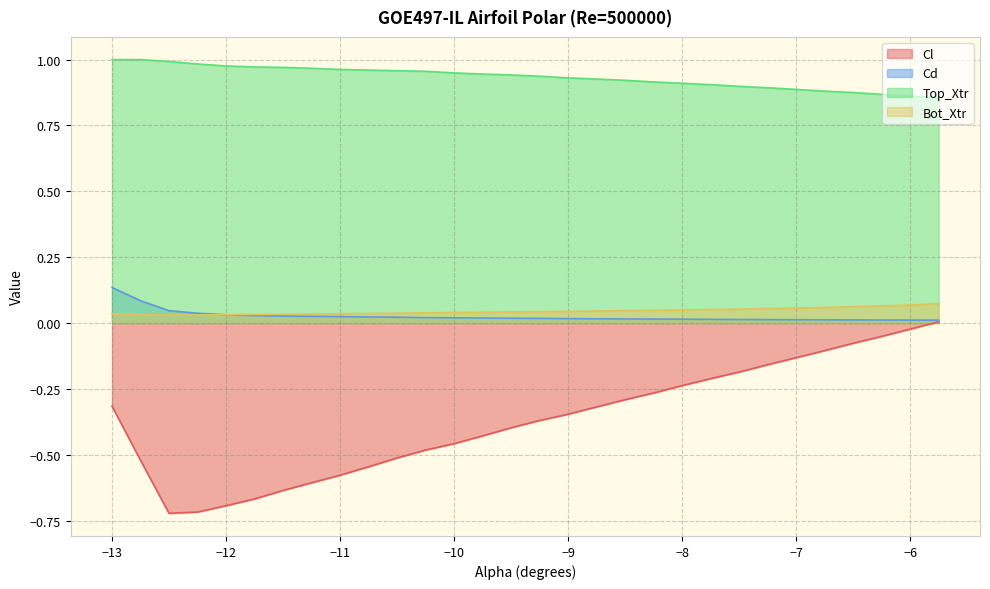

What is the label of the 13th point from the left?

-10.0